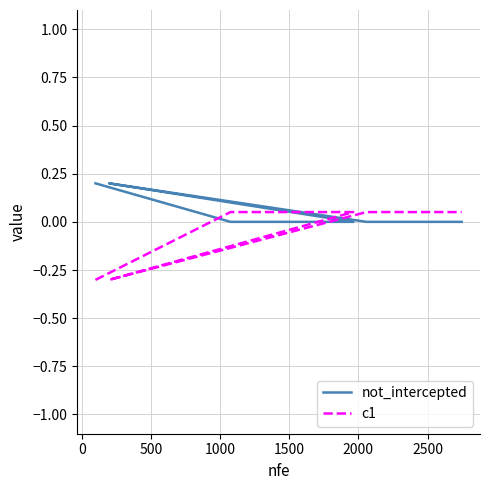

What is the sum of all not_intercepted values?

0.4